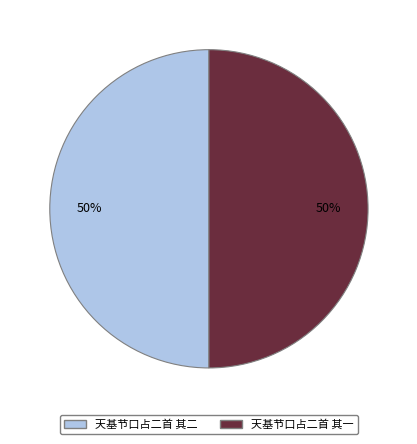

The 天基节口占二首 其二 slice represents 50% of the pie. True or false?

True